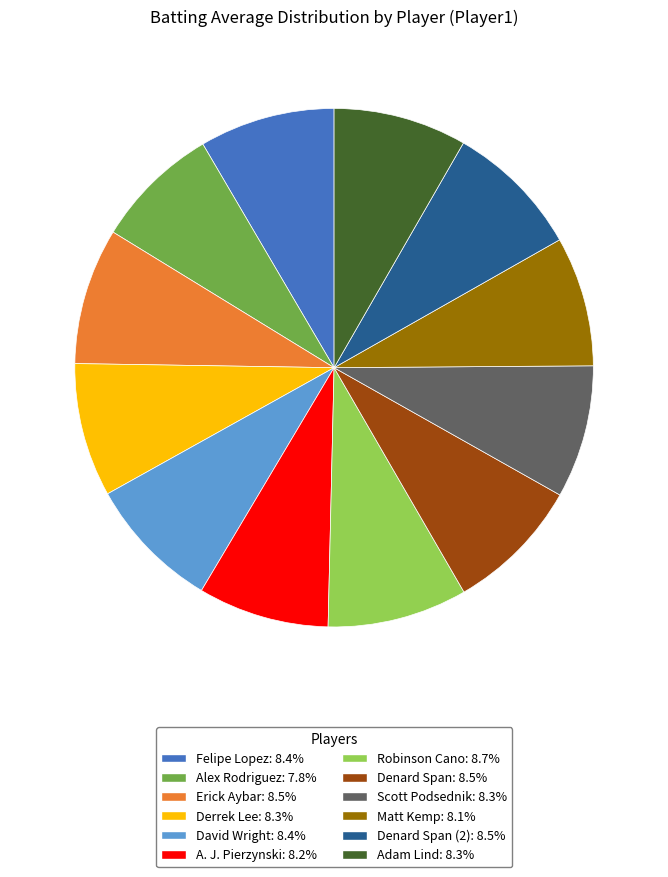

Is there a majority slice in this chart?

No